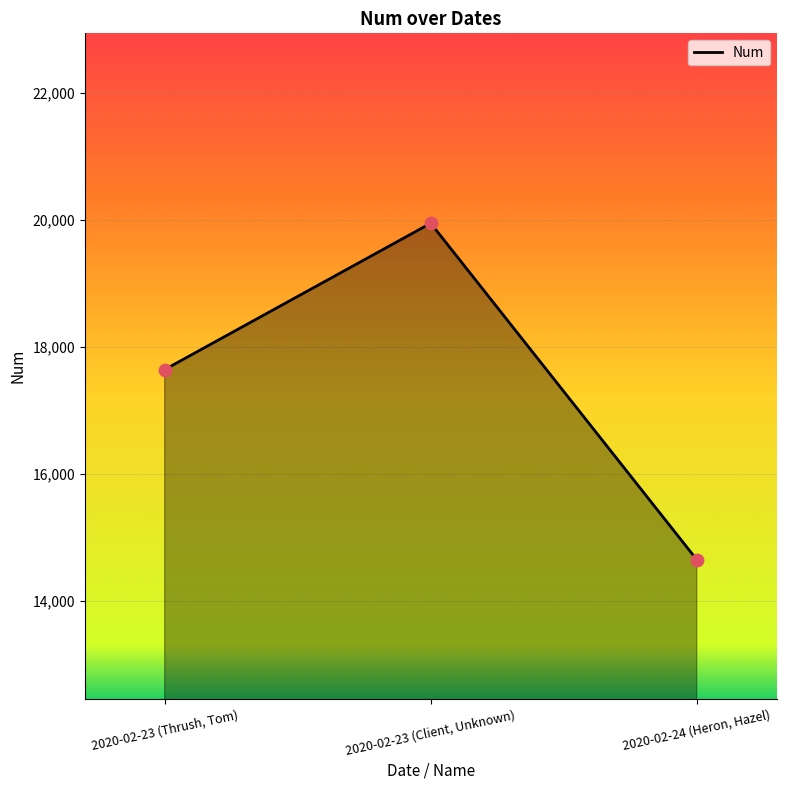

Between 2020-02-24 (Heron, Hazel) and 2020-02-23 (Thrush, Tom), which is larger?

2020-02-23 (Thrush, Tom)